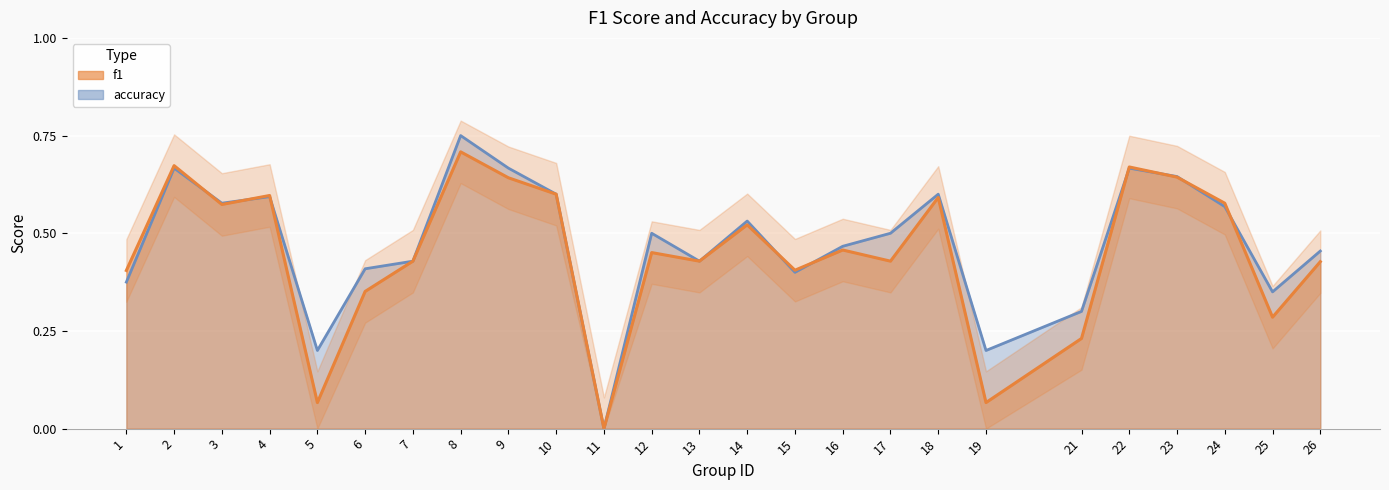

Reading left to right, extract all data points from this chart.

f1: 1=0.4	2=0.7	3=0.6	4=0.6	5=0.1	6=0.4	7=0.4	8=0.7	9=0.6	10=0.6	11=0.0	12=0.5	13=0.4	14=0.5	15=0.4	16=0.5	17=0.4	18=0.6	19=0.1	21=0.2	22=0.7	23=0.6	24=0.6	25=0.3	26=0.4
accuracy: 1=0.4	2=0.7	3=0.6	4=0.6	5=0.2	6=0.4	7=0.4	8=0.8	9=0.7	10=0.6	11=0.0	12=0.5	13=0.4	14=0.5	15=0.4	16=0.5	17=0.5	18=0.6	19=0.2	21=0.3	22=0.7	23=0.6	24=0.6	25=0.3	26=0.5